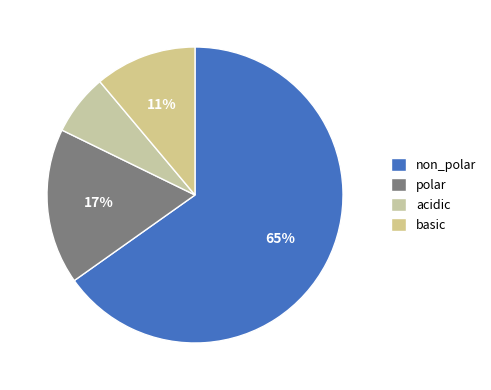

The acidic slice represents 1% of the pie. True or false?

False